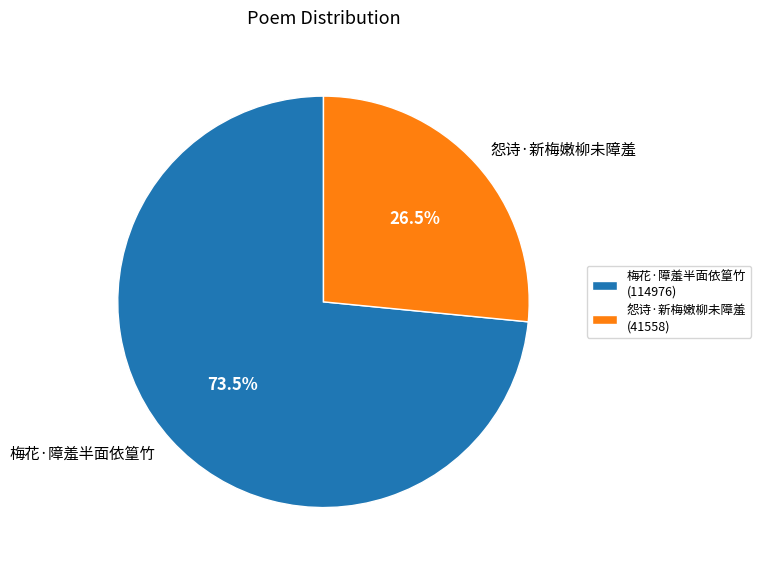

True or false: 梅花·障羞半面依篁竹 accounts for 62% of the total.

False